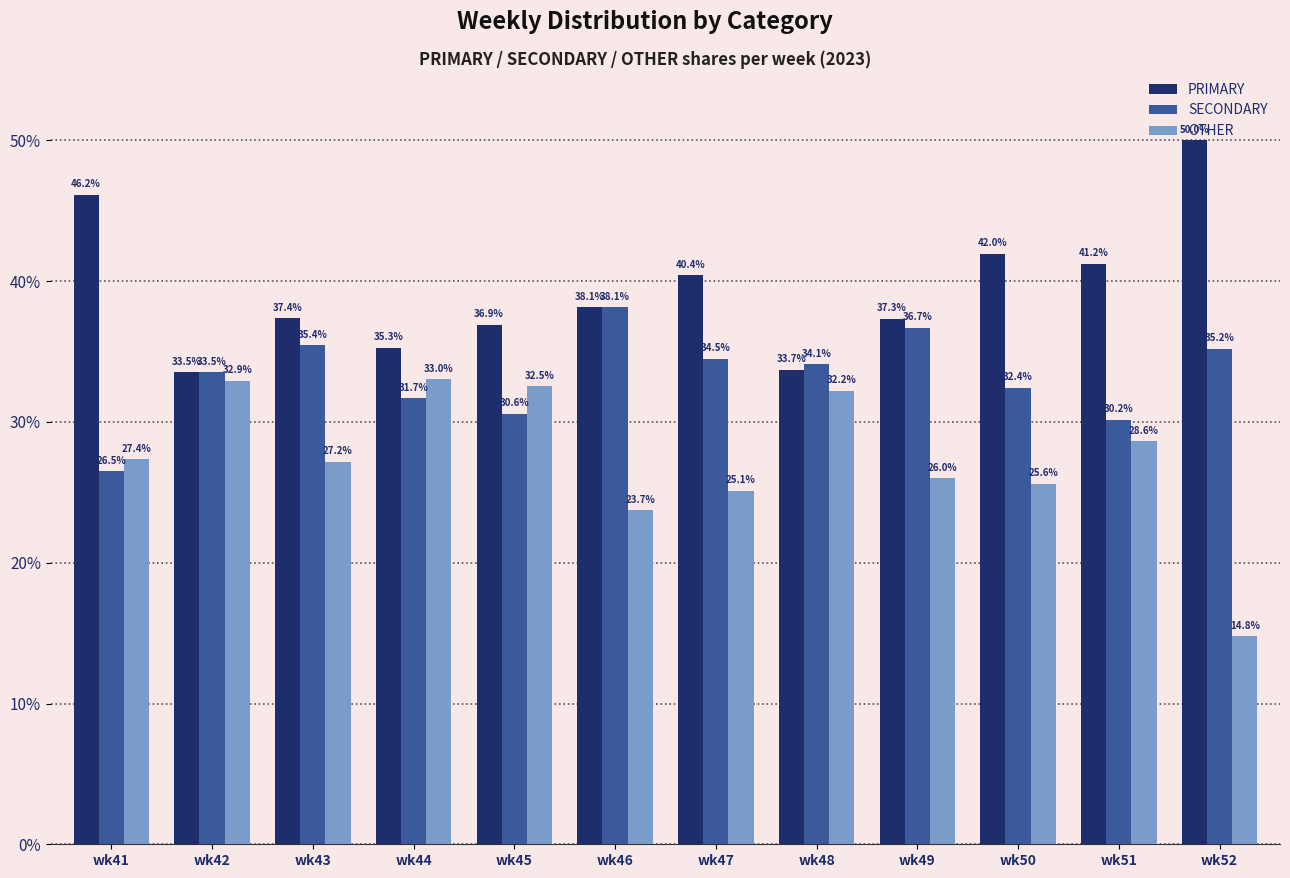

What value does the PRIMARY series have at wk49?

37.3